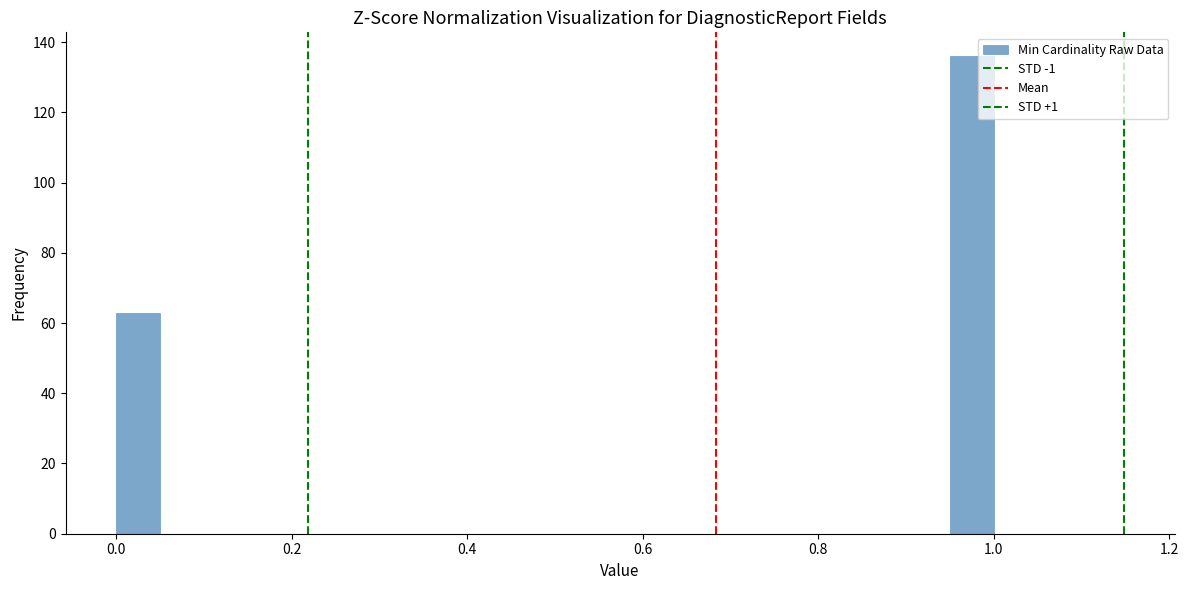

Around what value on the x-axis is the tallest bar? Give the approximate position of its centre, as read against the axis.

0.98